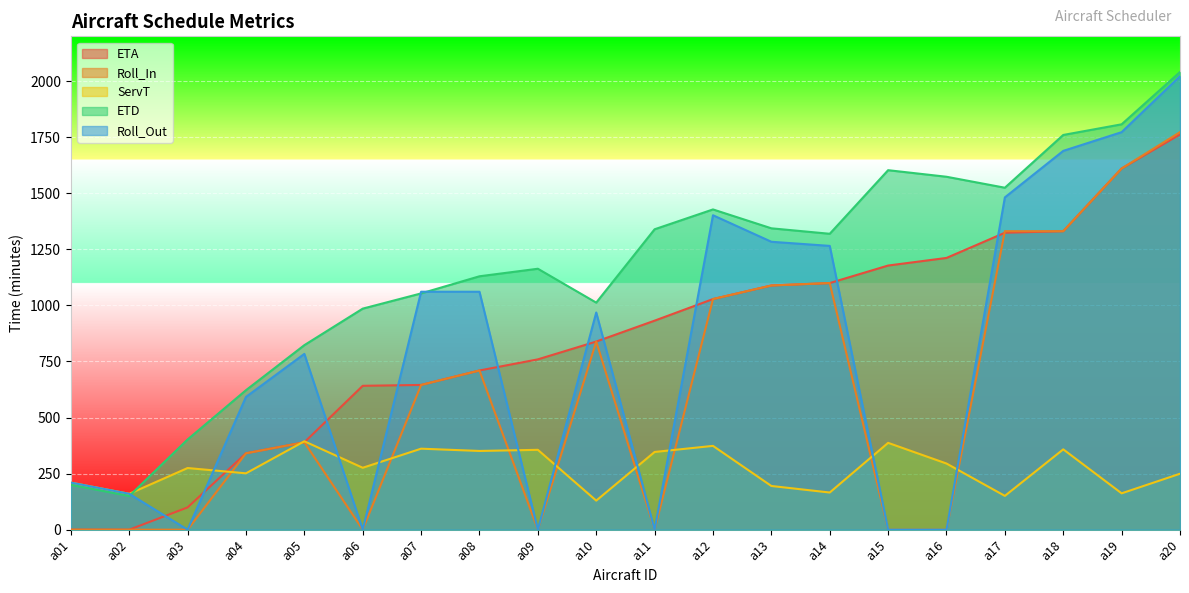

Which has a higher value, a15 or a04?

a15